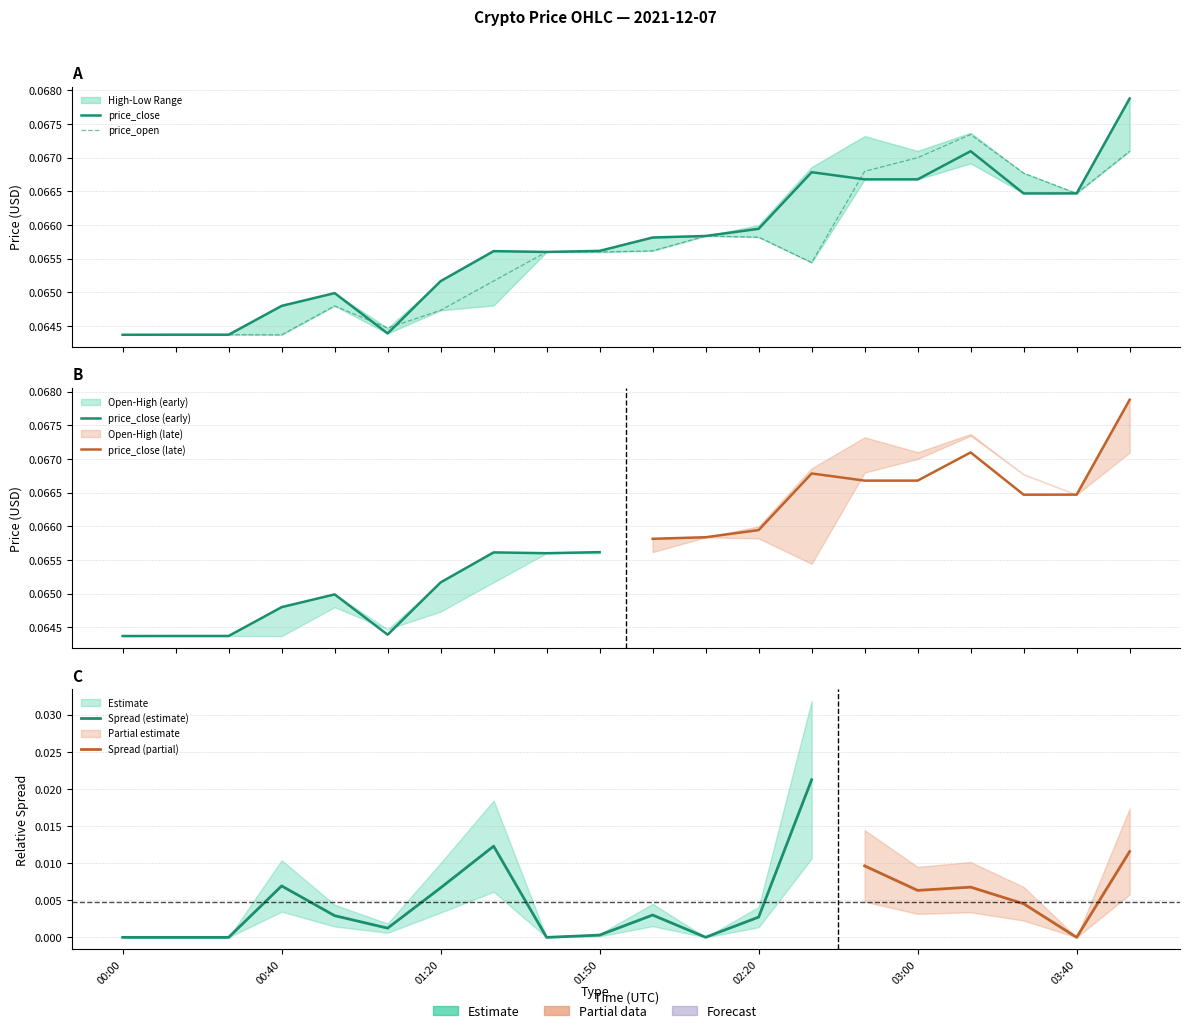

How many price_low values are between 0 and 1?

20